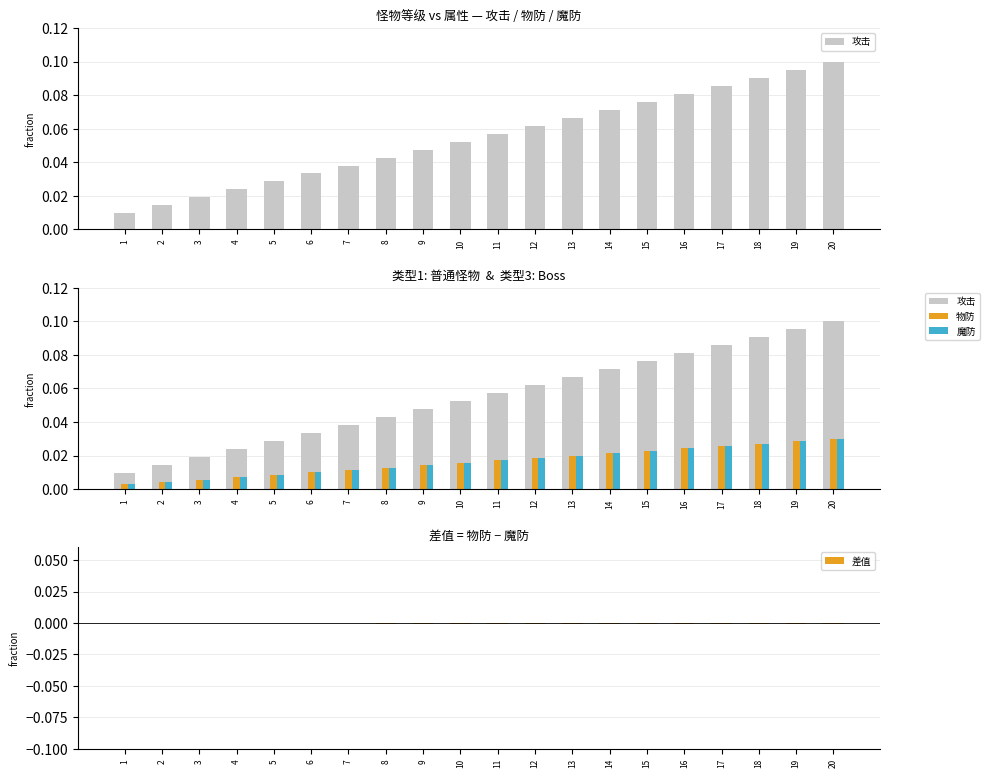

Where is 物防 nearest to the value 0?

1